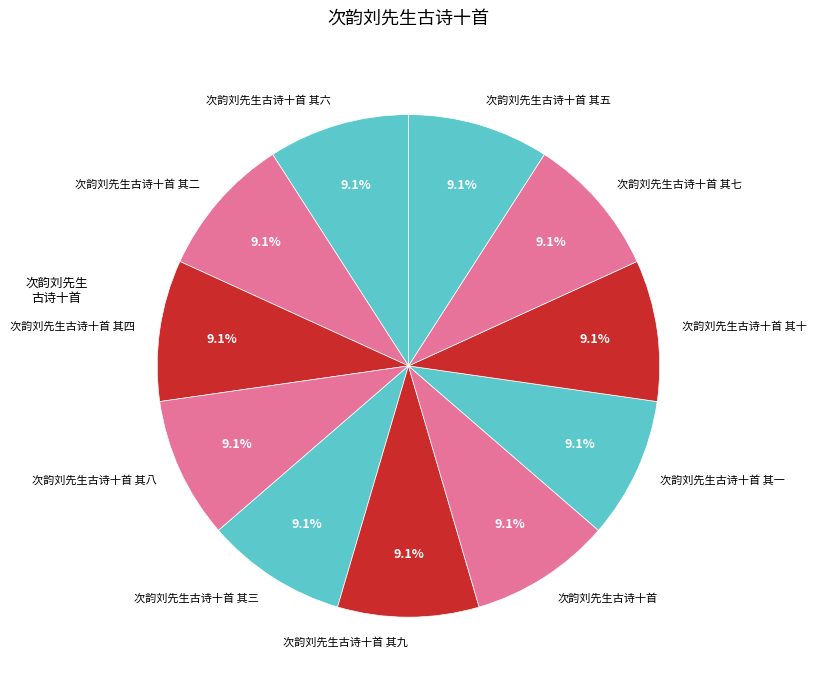

To the nearest percent, what is the combined percentage of 次韵刘先生古诗十首 and 次韵刘先生古诗十首 其三?

18%